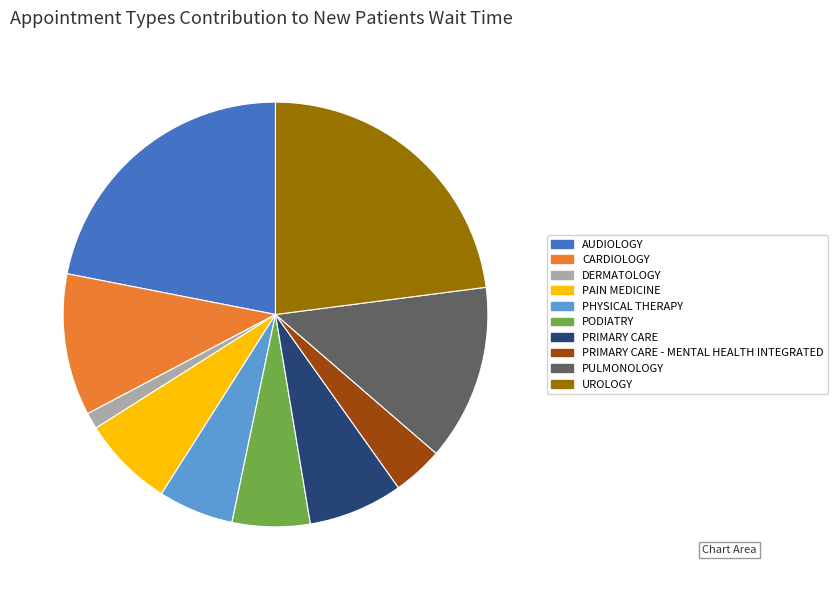

Approximately how many times larger is the value at PHYSICAL THERAPY compared to DERMATOLOGY?

4.6